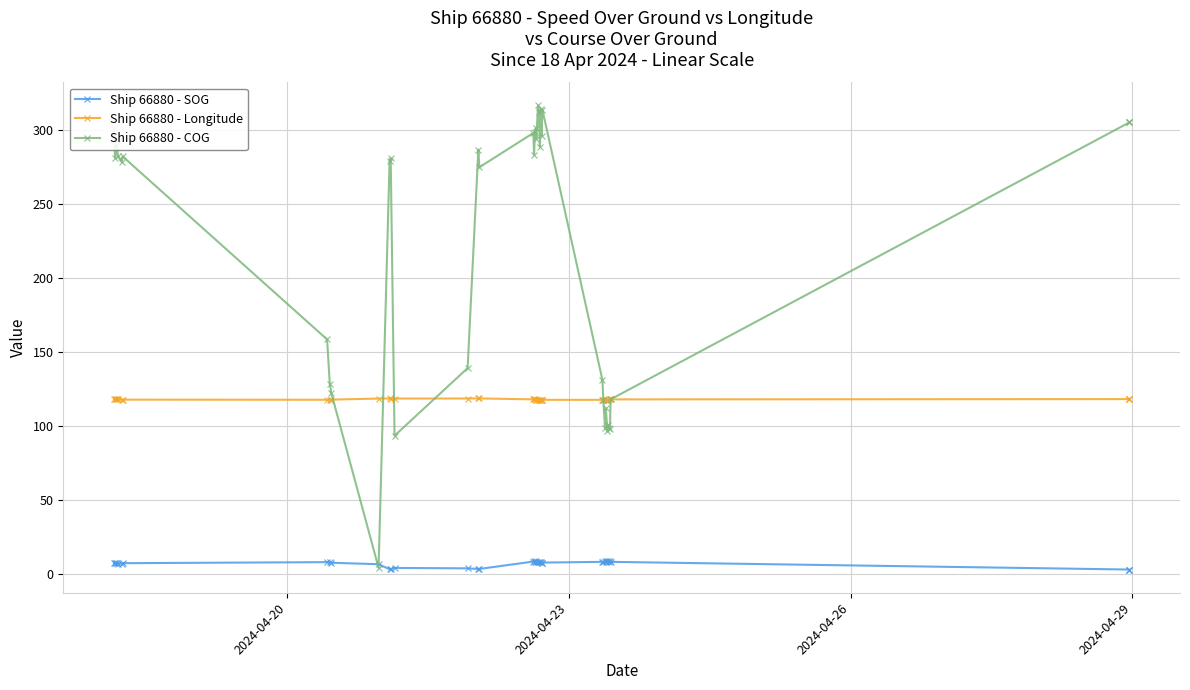

How many lines are shown in the chart?

3